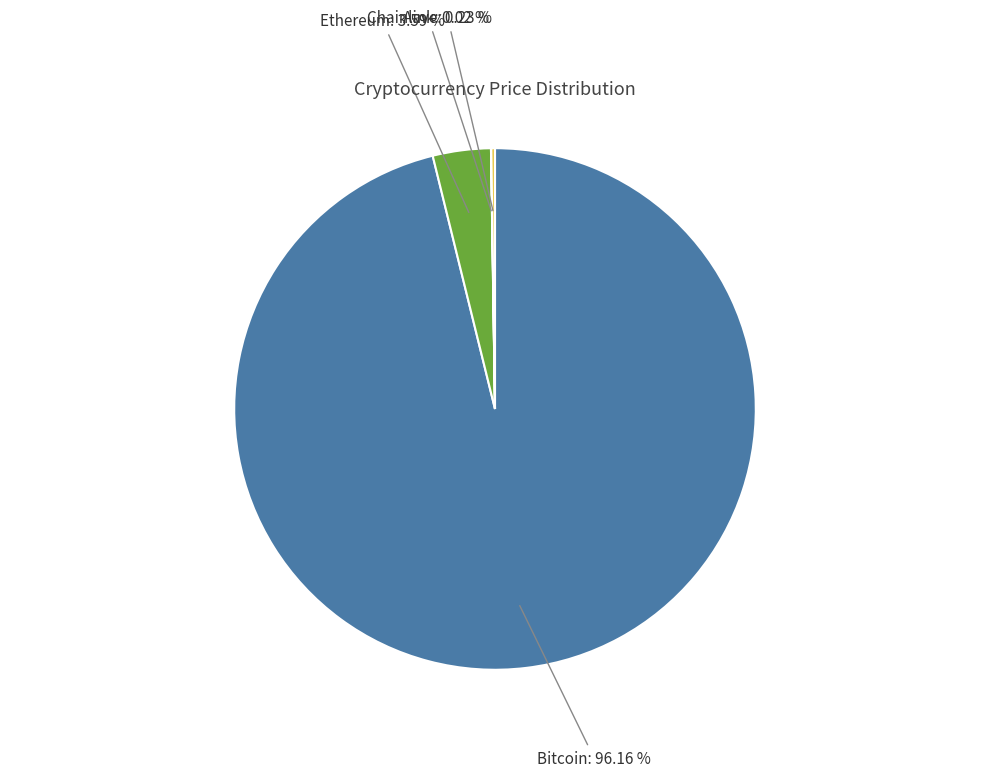

Is there a majority slice in this chart?

Yes